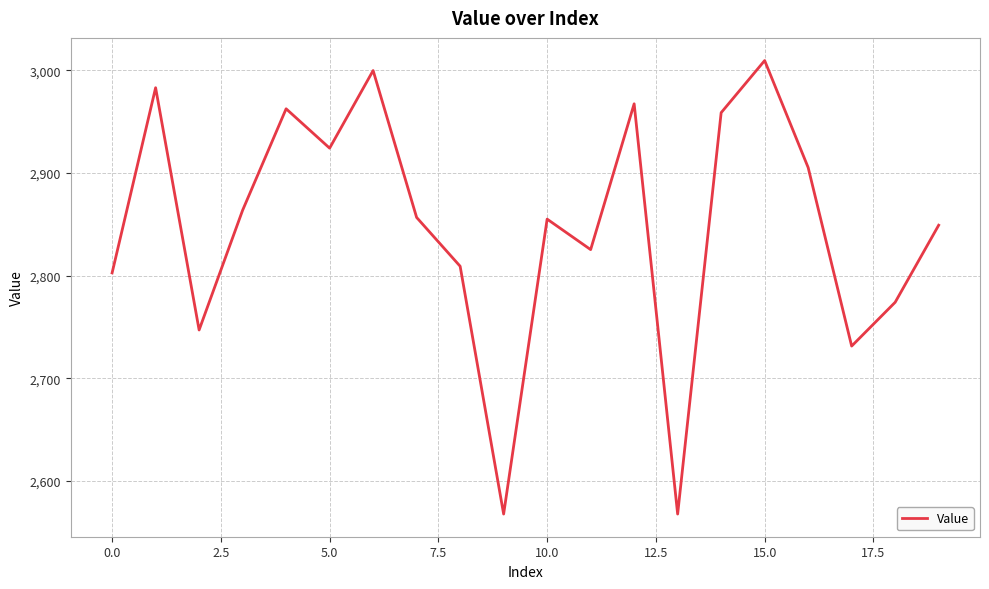

What is the difference between the maximum and minimum values?

441.7